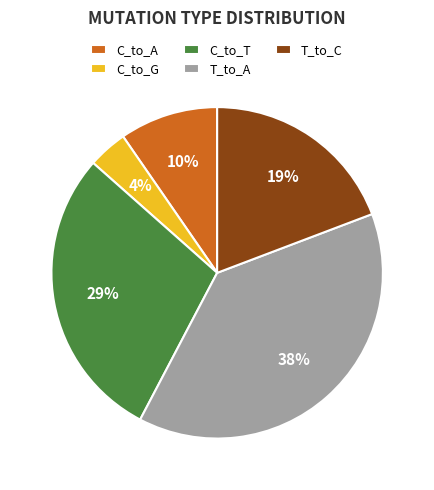

Is there a majority slice in this chart?

No